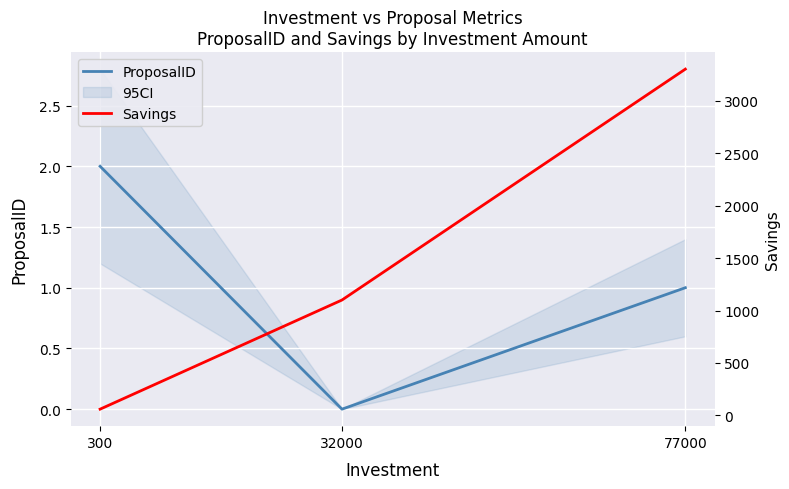

The Savings series shows 4747 at 77000. True or false?

False